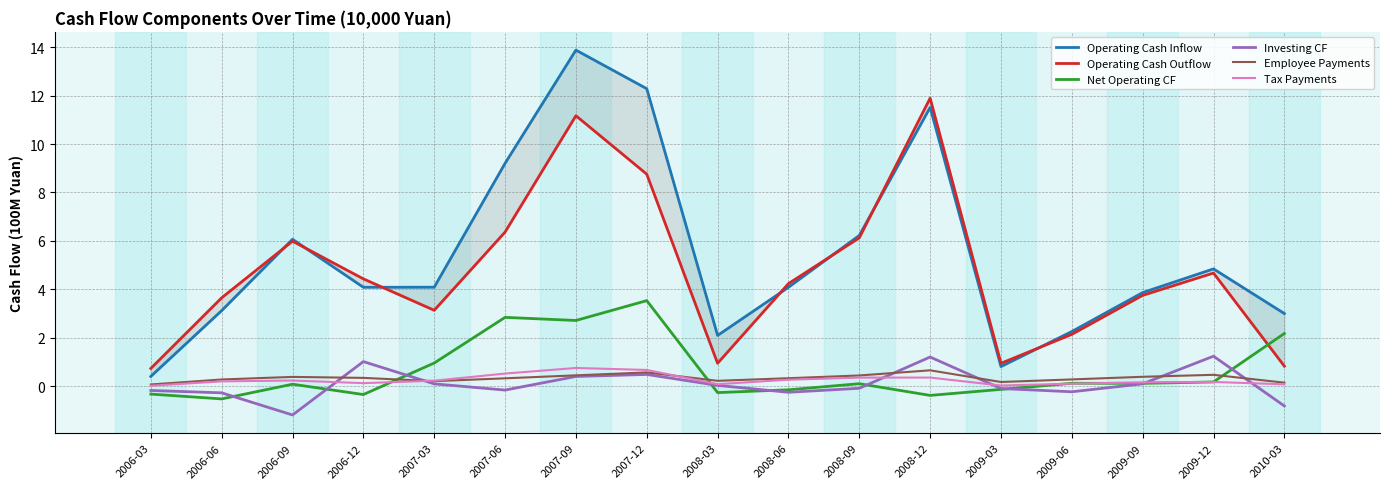

Is it true that Tax Payments equals 0.0 at 2006-03?

False